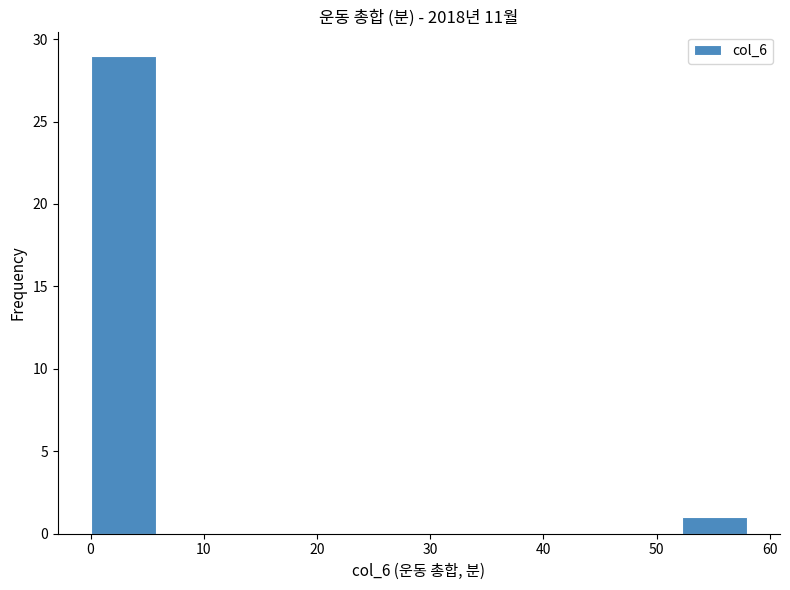

Reading left to right, list every bar in this chart as the range it spans on the x-axis followed by its height. Neither the bar edges nor the heights are printed on the chart, so give them approximately, as read against the axes.

0.0 to 5.8: 29
5.8 to 11.6: 0
11.6 to 17.4: 0
17.4 to 23.2: 0
23.2 to 29.0: 0
29.0 to 34.8: 0
34.8 to 40.6: 0
40.6 to 46.4: 0
46.4 to 52.2: 0
52.2 to 58.0: 1